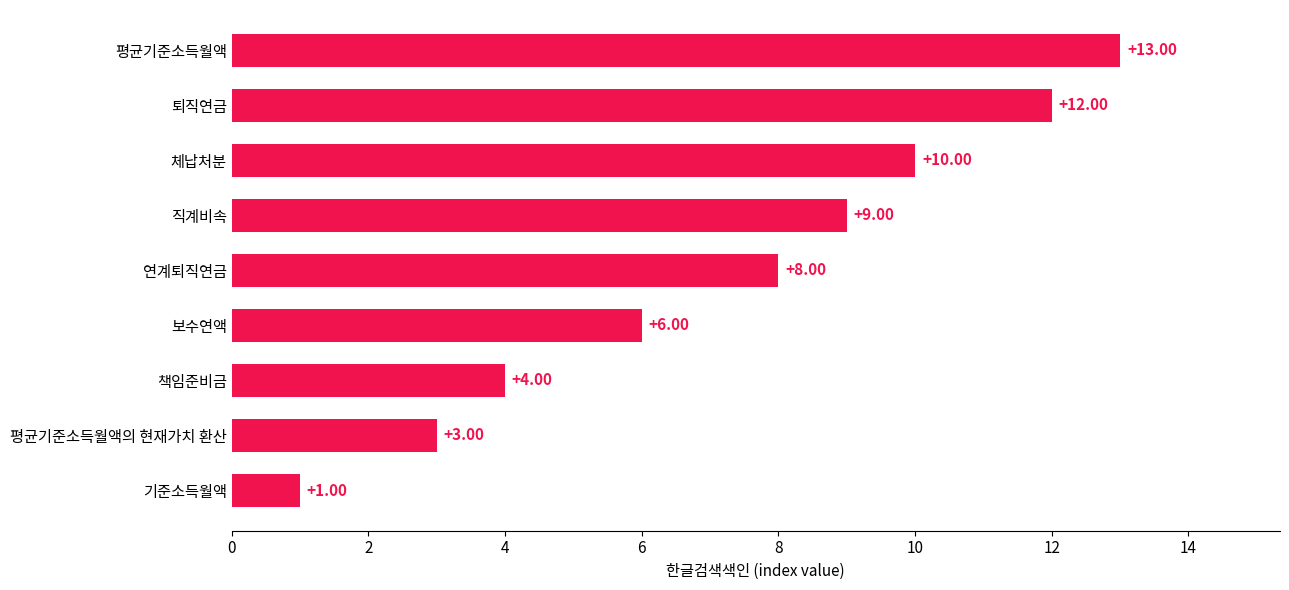

Where is the data nearest to the value 7?

보수연액